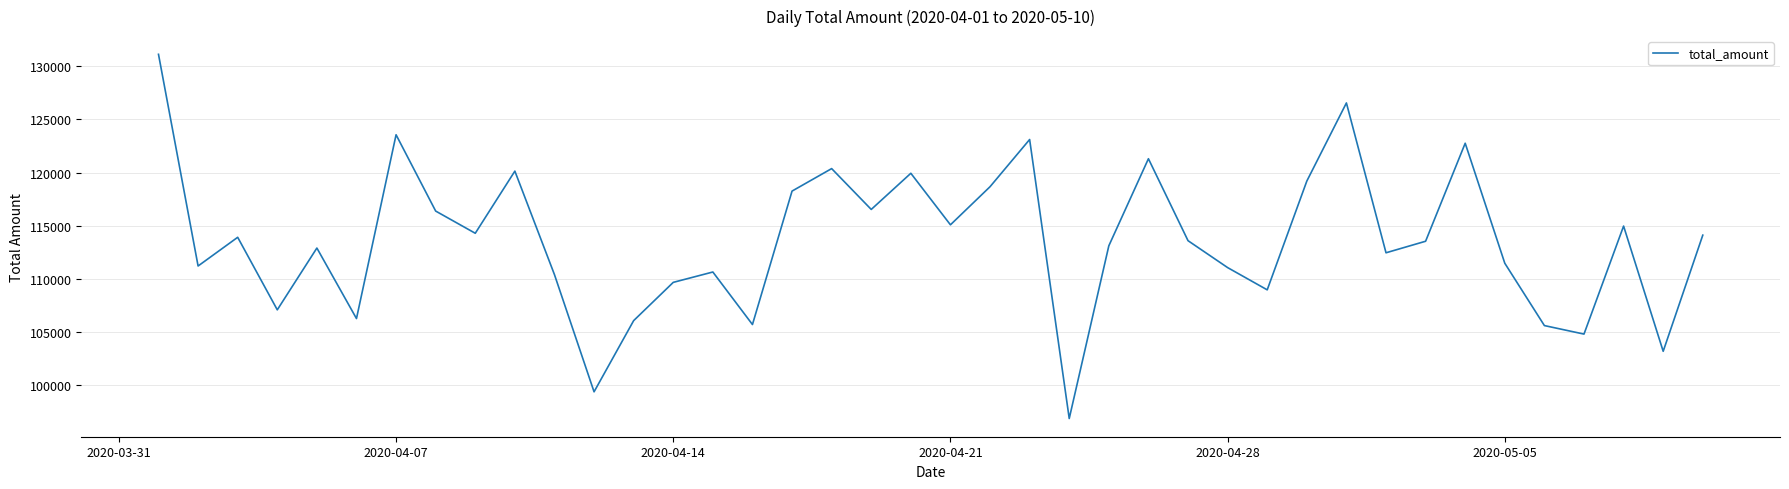

What is the difference between the maximum and minimum values?

34224